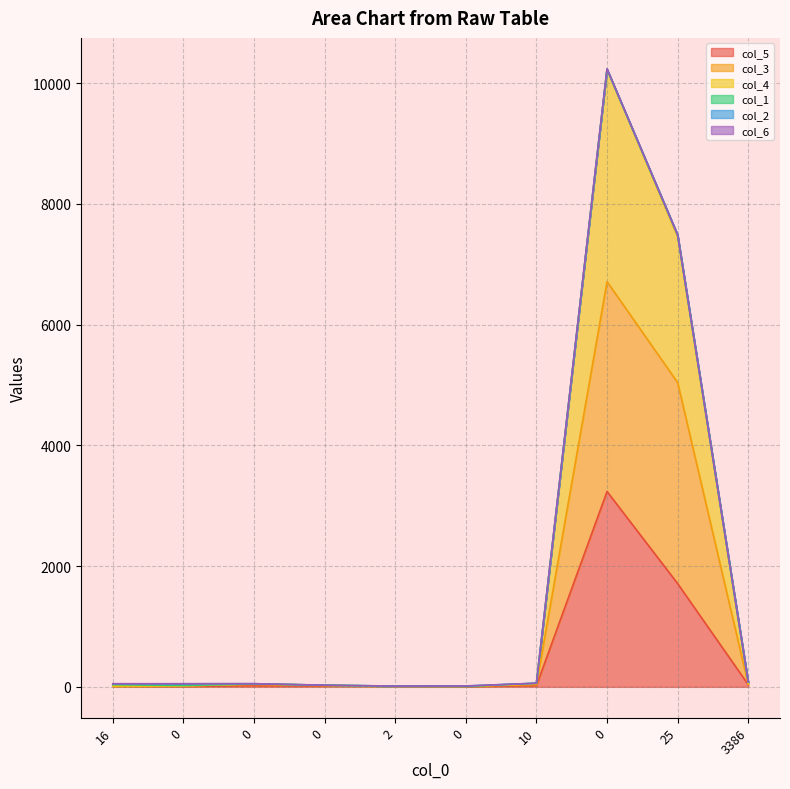

What is the value of the col_4 point at the 2nd from the left?

16